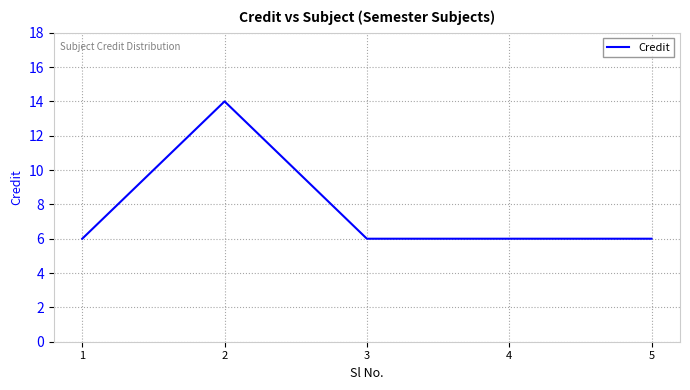

At which category does the data reach its first local peak?

2